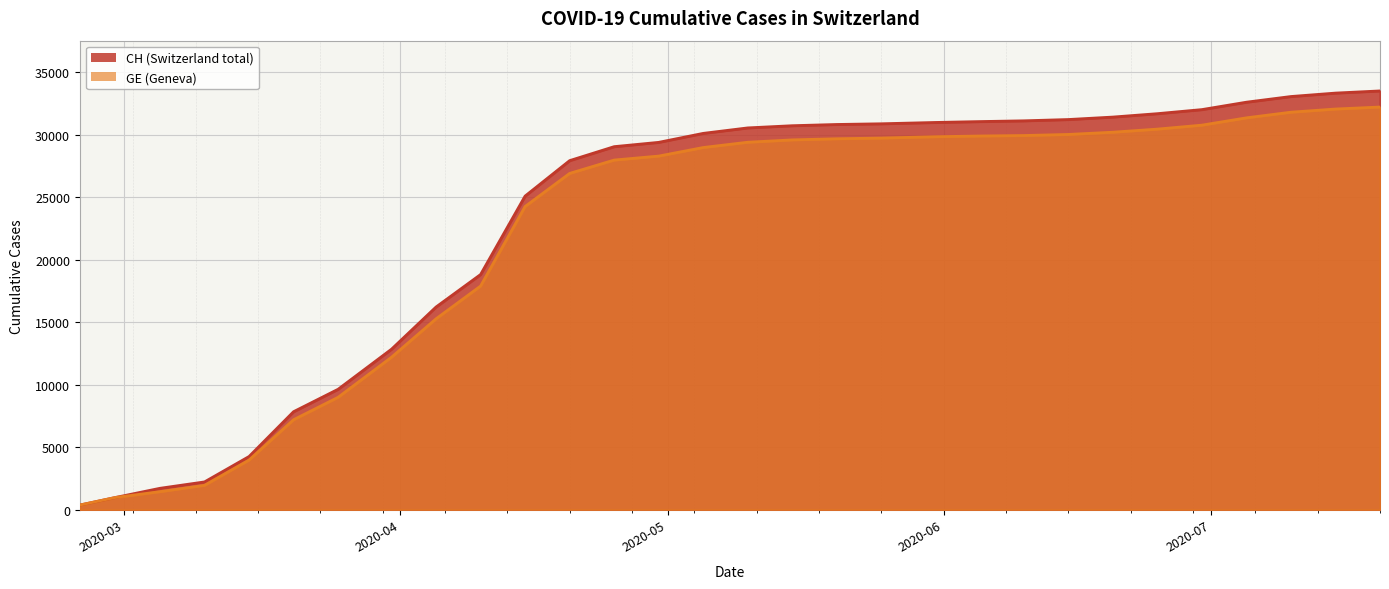

True or false: CH and GE cross at least once.

False